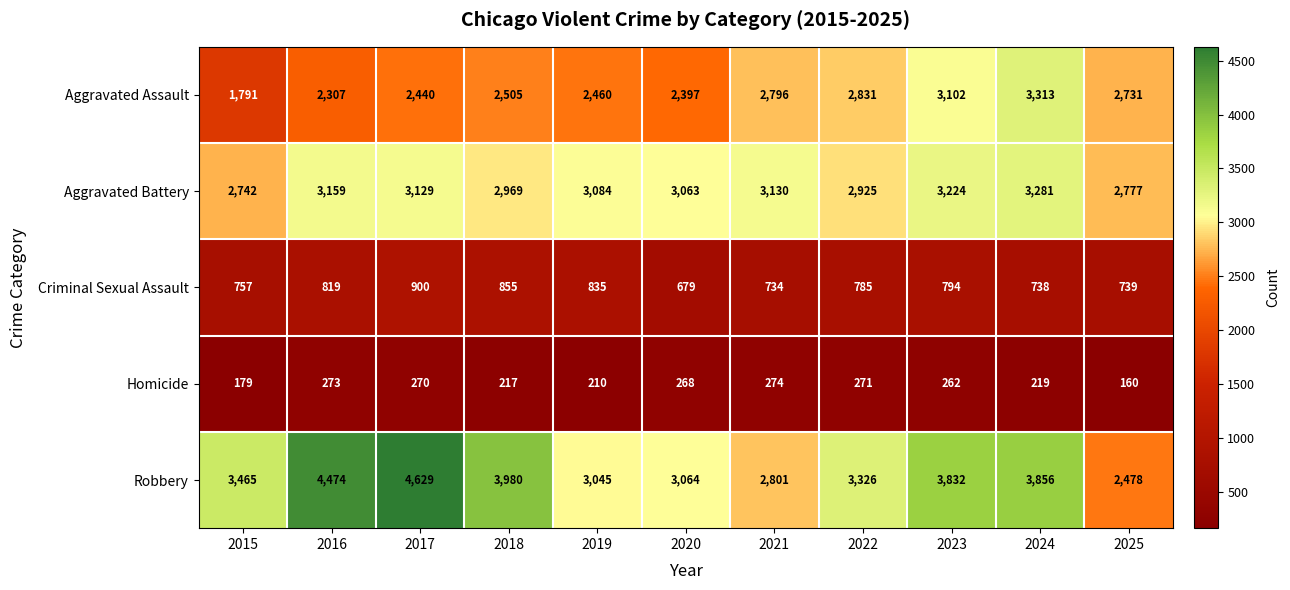

What is the difference between the second highest and second lowest values in the Homicide series?

94